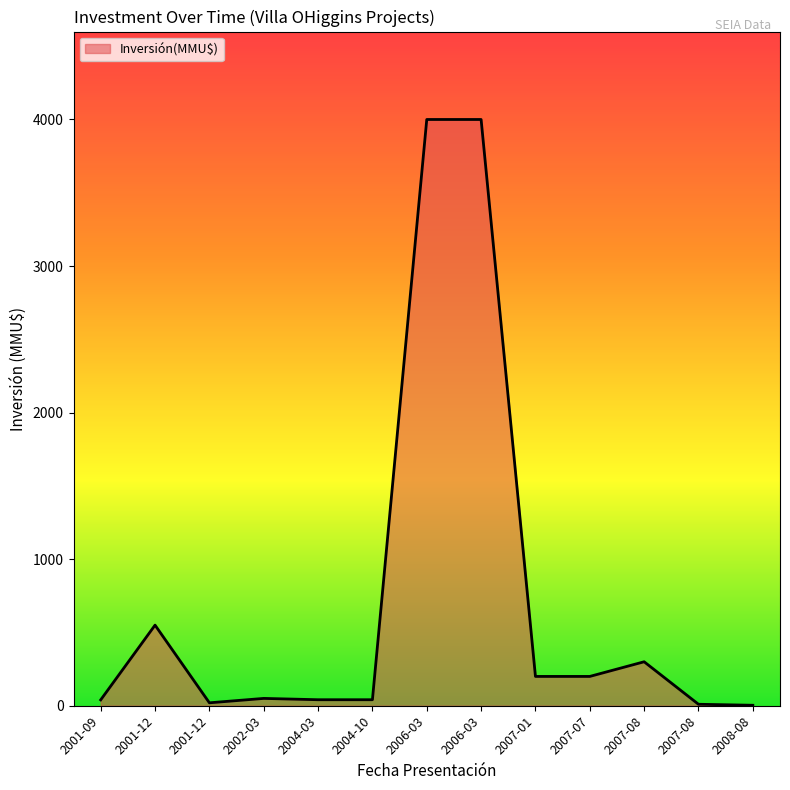

How many lines are shown in the chart?

1